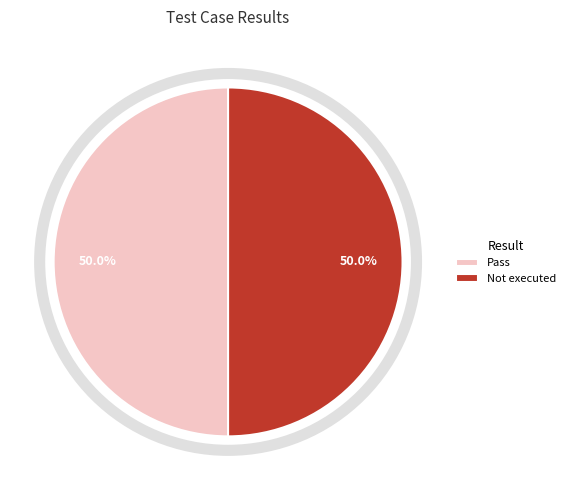

Count the number of slices in the pie.

2